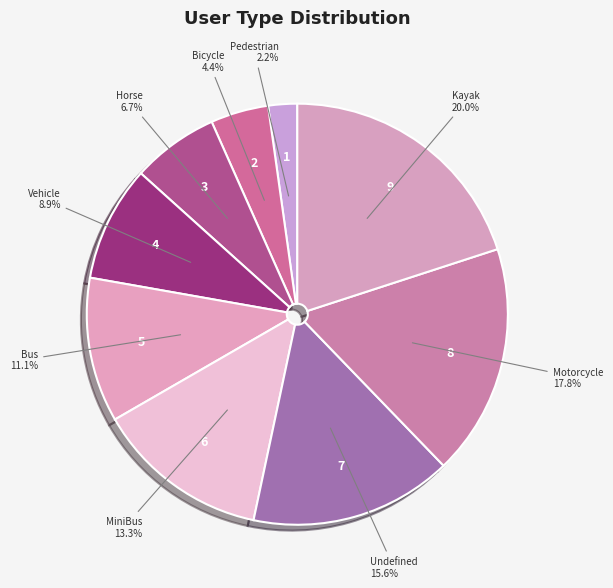

Is there any slice that represents more than half of the pie?

No